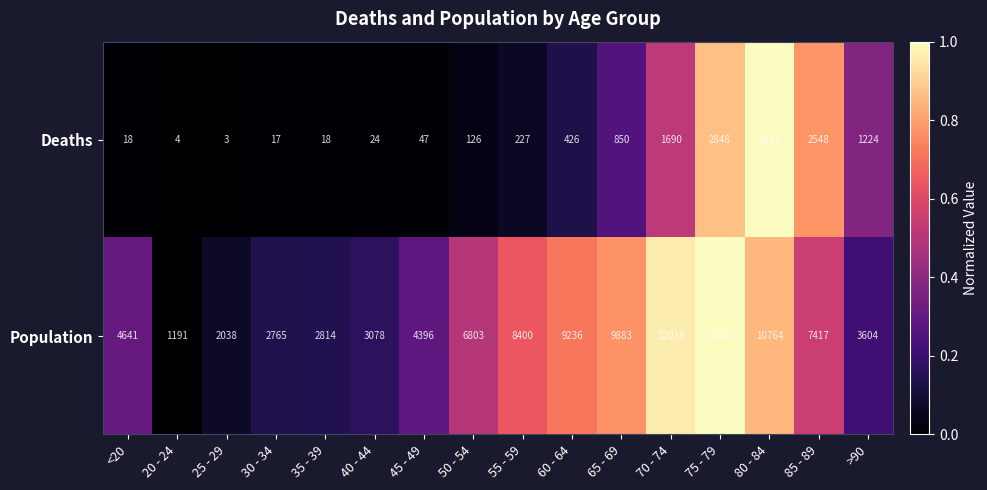

The value of Population at 85 - 89 is 10413. True or false?

False